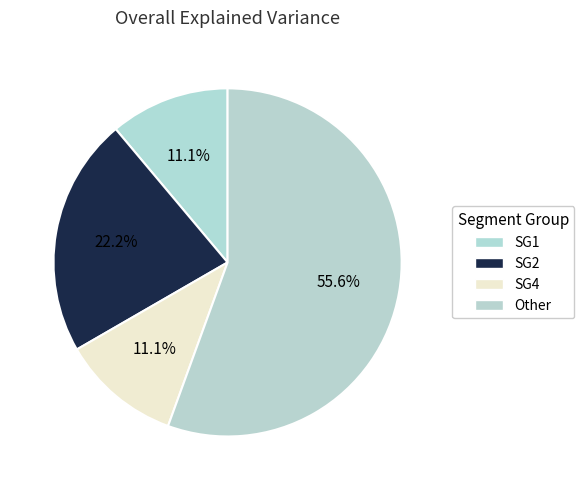

How many slices are in this pie chart?

4